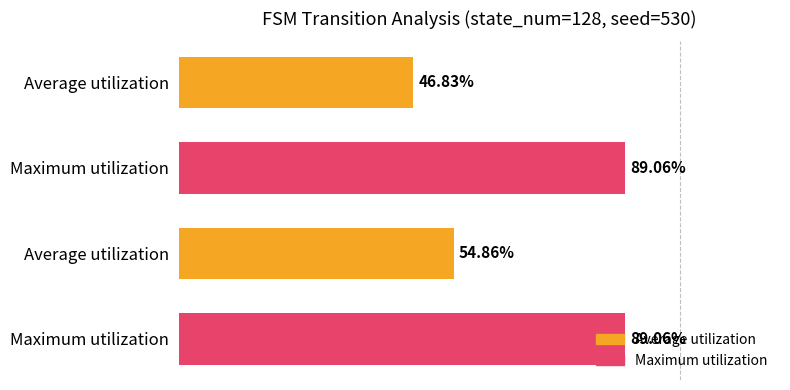

The input_symbol_a_output series shows 2 at state_11. True or false?

False